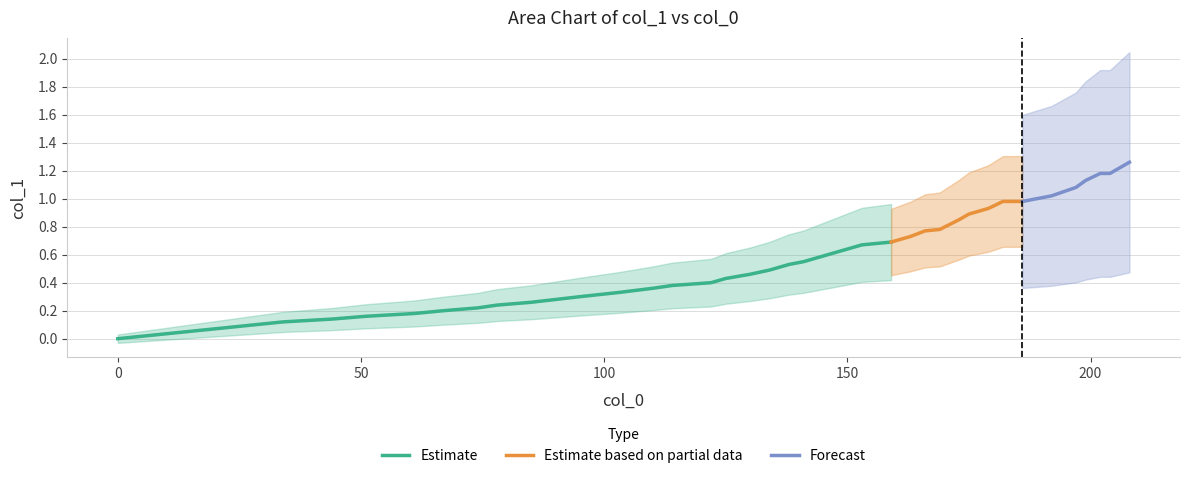

What is the average value?

0.6